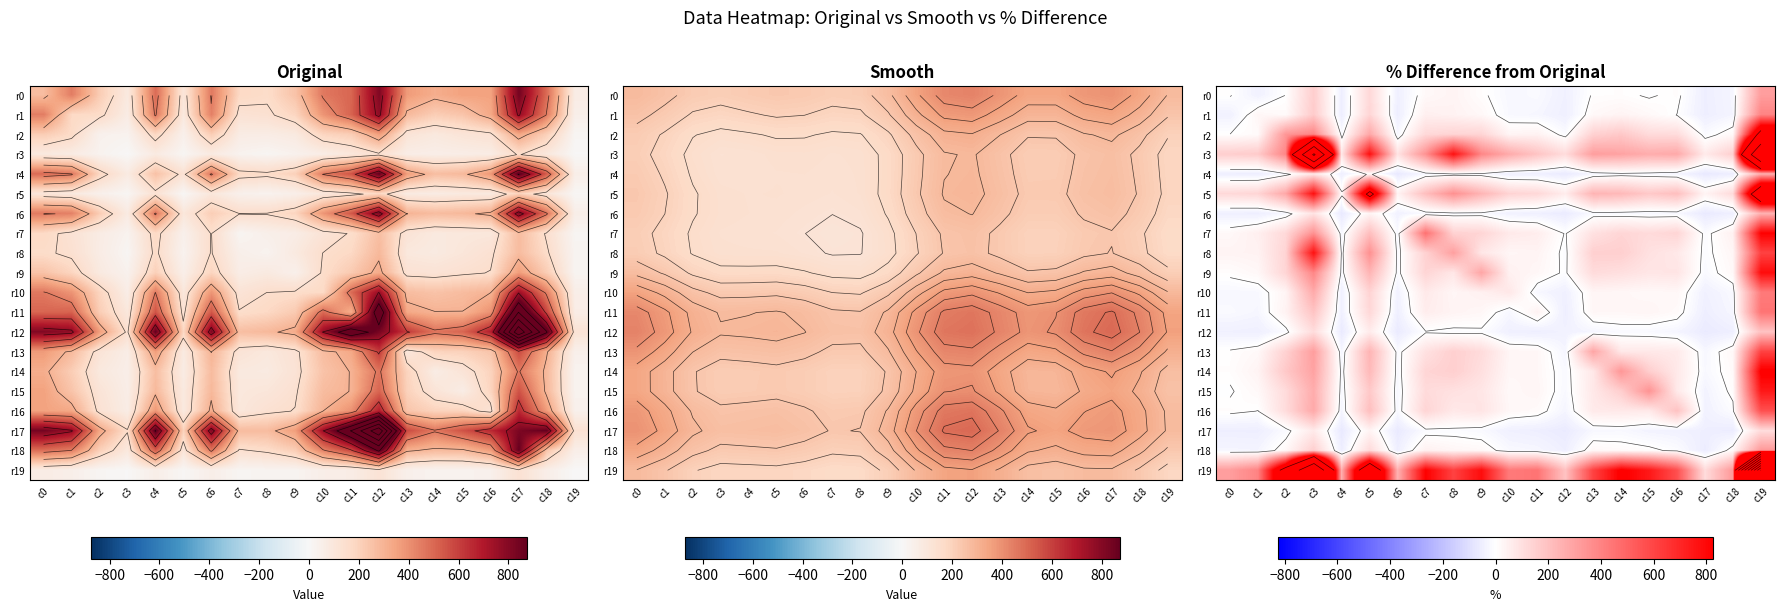

At which label is r18 closest to 135?

c5